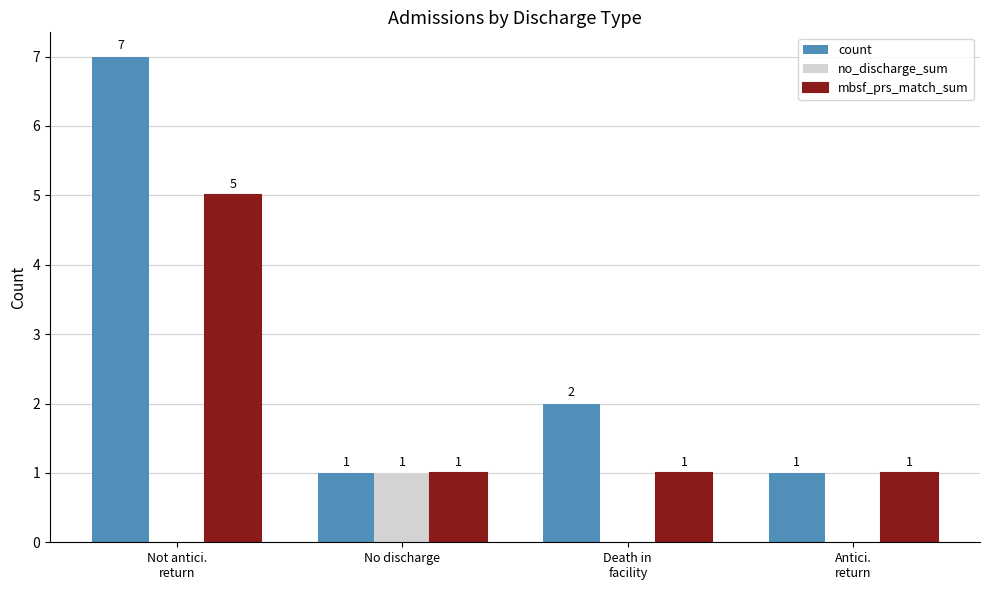

Which series has the largest total across all categories?

count